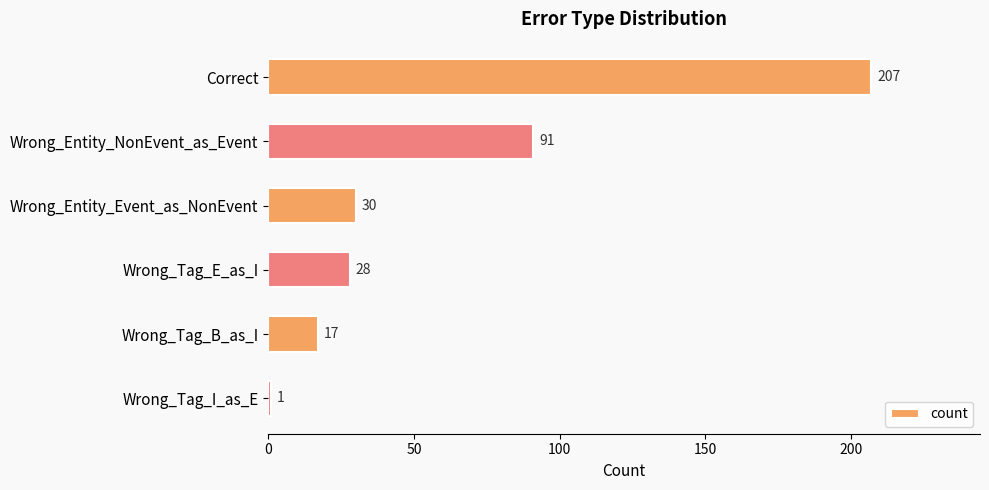

Between Wrong_Tag_I_as_E and Wrong_Entity_Event_as_NonEvent, which is larger?

Wrong_Entity_Event_as_NonEvent